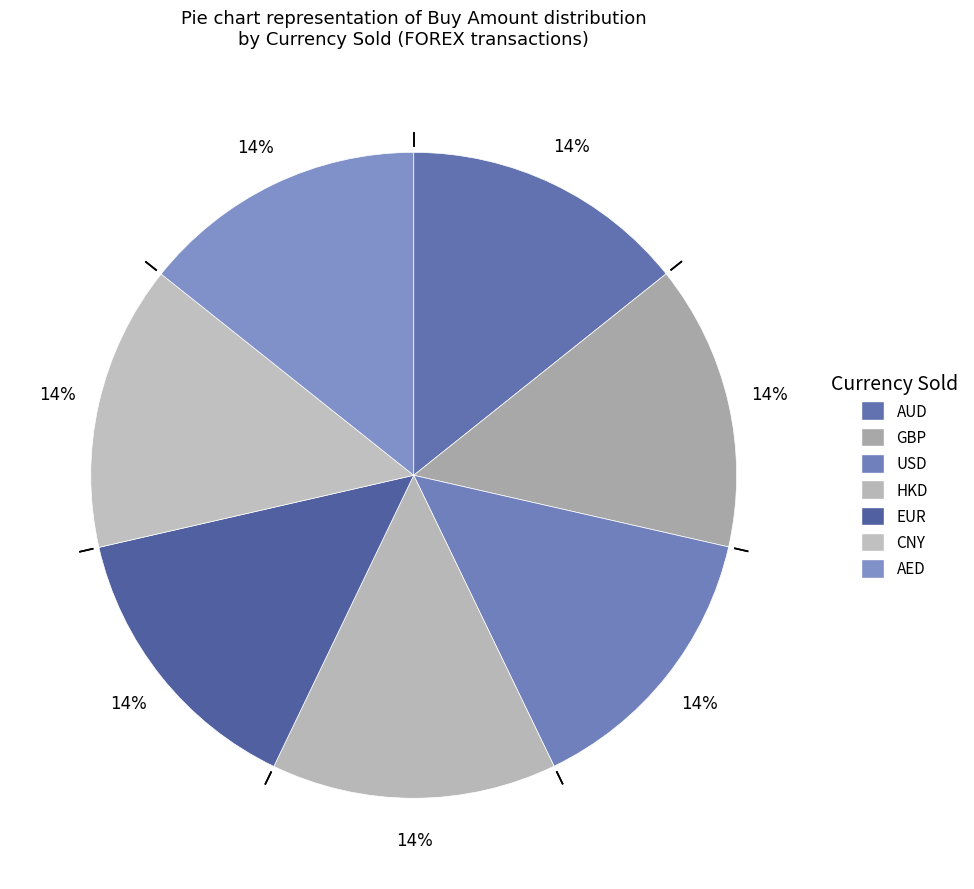

What portion of the pie excludes GBP?

85.7%